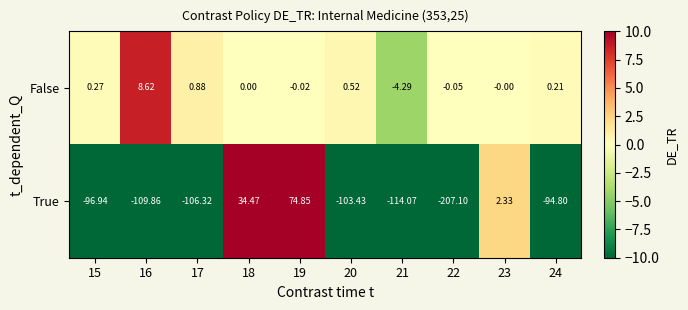

Rank the series by their maximum value, from lowest to highest.

False, True